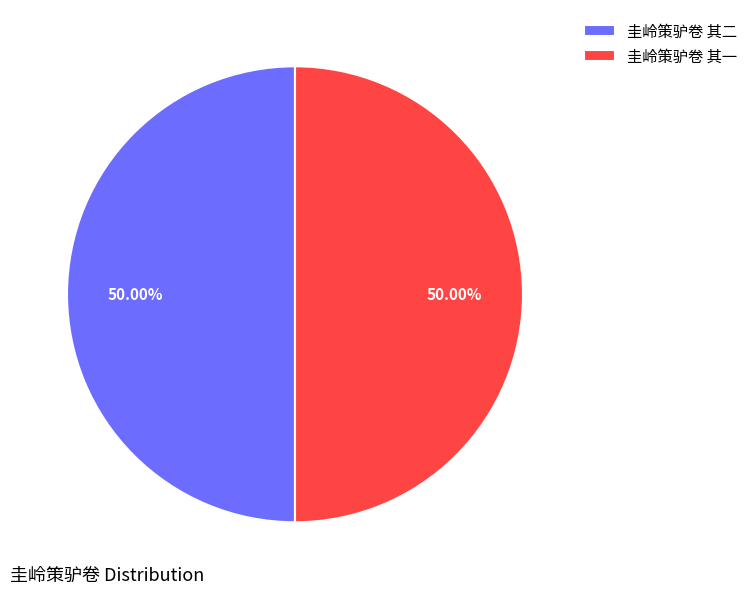

What is the total percentage of 圭岭策驴卷 其一 and 圭岭策驴卷 其二?

100.0%